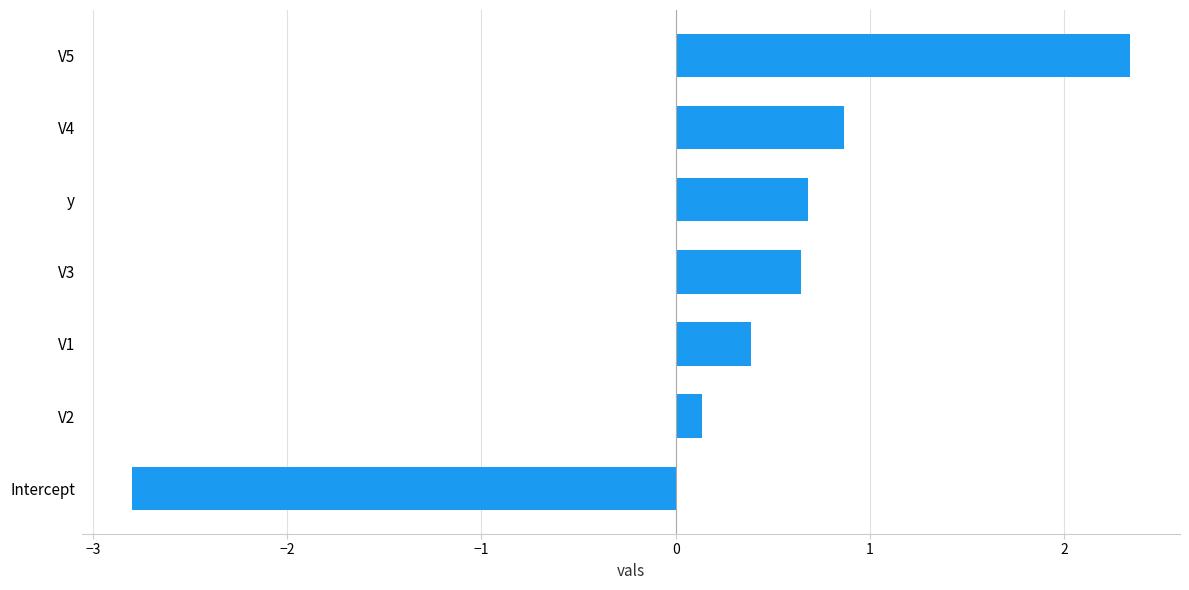

What is the difference between the second highest and second lowest values?

0.7